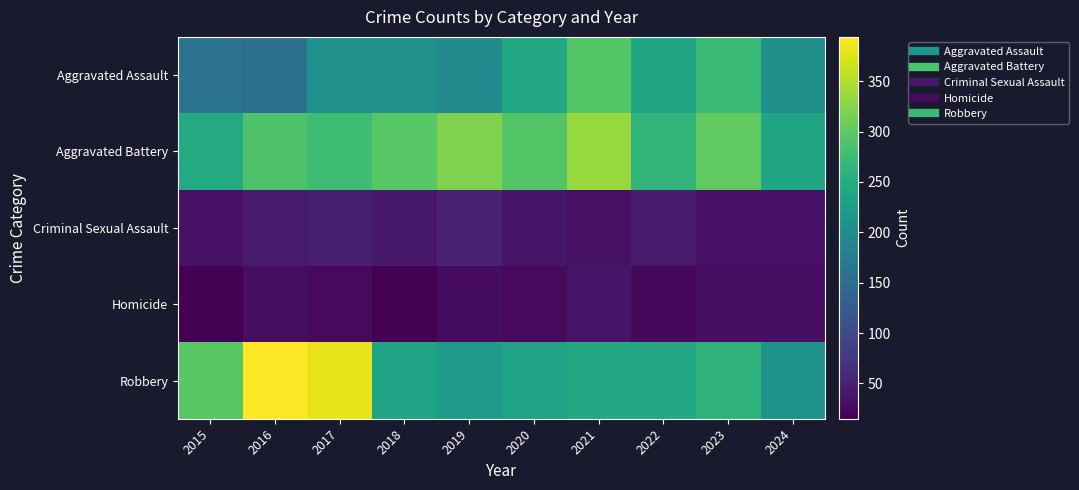

Reading left to right, what are all the values shown in this chart?

Aggravated Assault: 2015=160	2016=154	2017=207	2018=206	2019=197	2020=242	2021=292	2022=239	2023=273	2024=204
Aggravated Battery: 2015=246	2016=288	2017=277	2018=296	2019=321	2020=293	2021=336	2022=263	2023=301	2024=238
Criminal Sexual Assault: 2015=34	2016=43	2017=47	2018=40	2019=51	2020=36	2021=32	2022=42	2023=34	2024=34
Homicide: 2015=17	2016=29	2017=24	2018=15	2019=27	2020=24	2021=37	2022=23	2023=31	2024=31
Robbery: 2015=297	2016=394	2017=381	2018=237	2019=224	2020=233	2021=244	2022=243	2023=262	2024=209